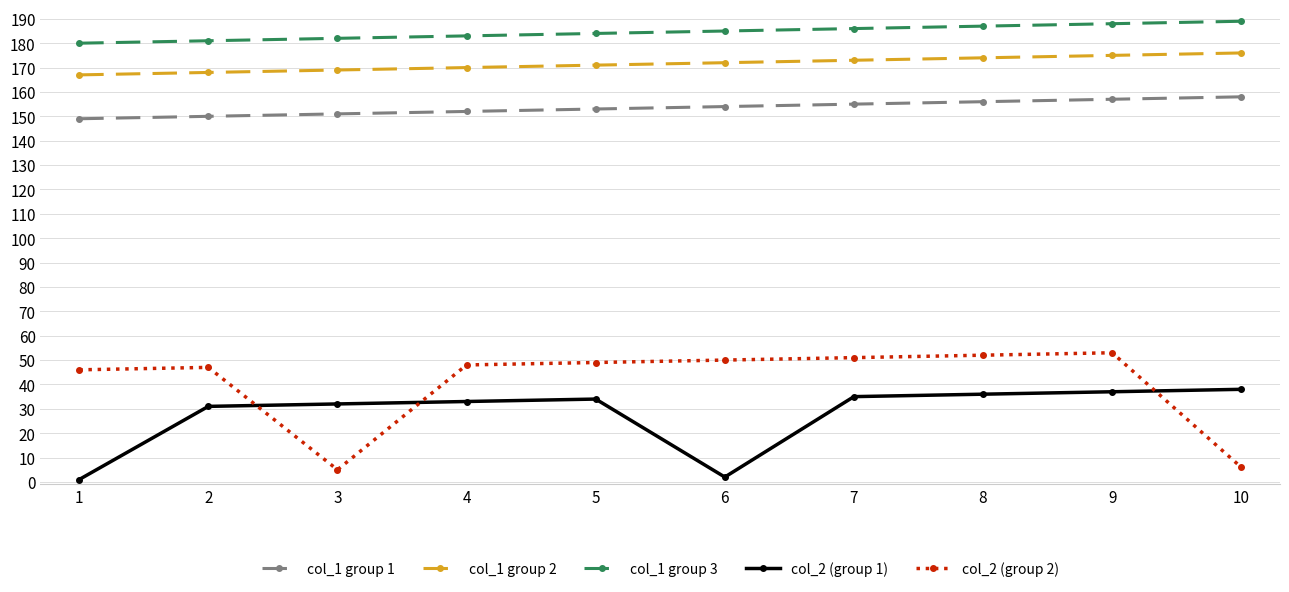

What is the average value of the col_2 (group 2) series?

41